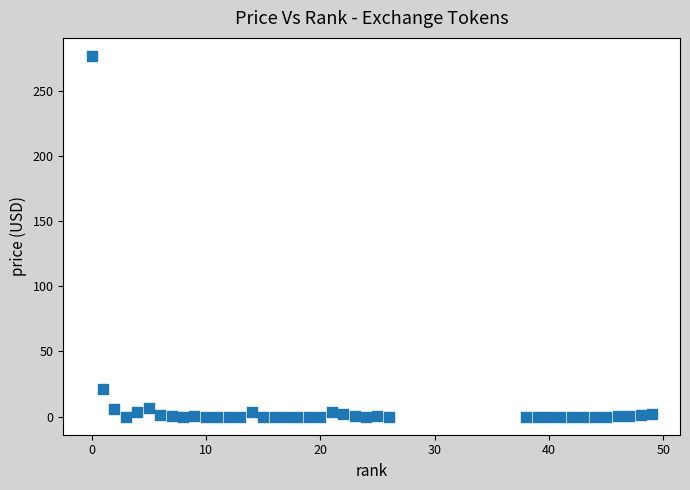

What Y value in the scatter plot is closest to 138?

20.9